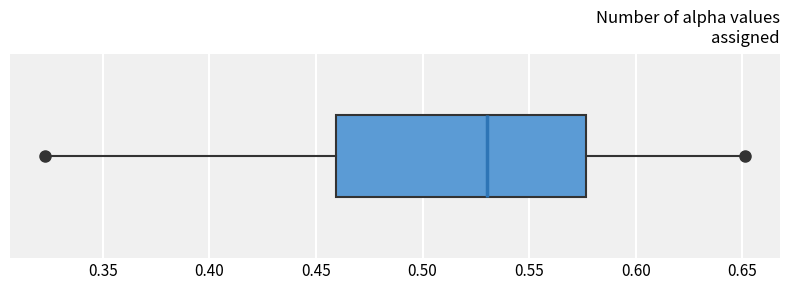

Where does the right whisker of the box end on the x-axis? The values are not printed on the chart, so give them approximately, as read against the axis.

0.650